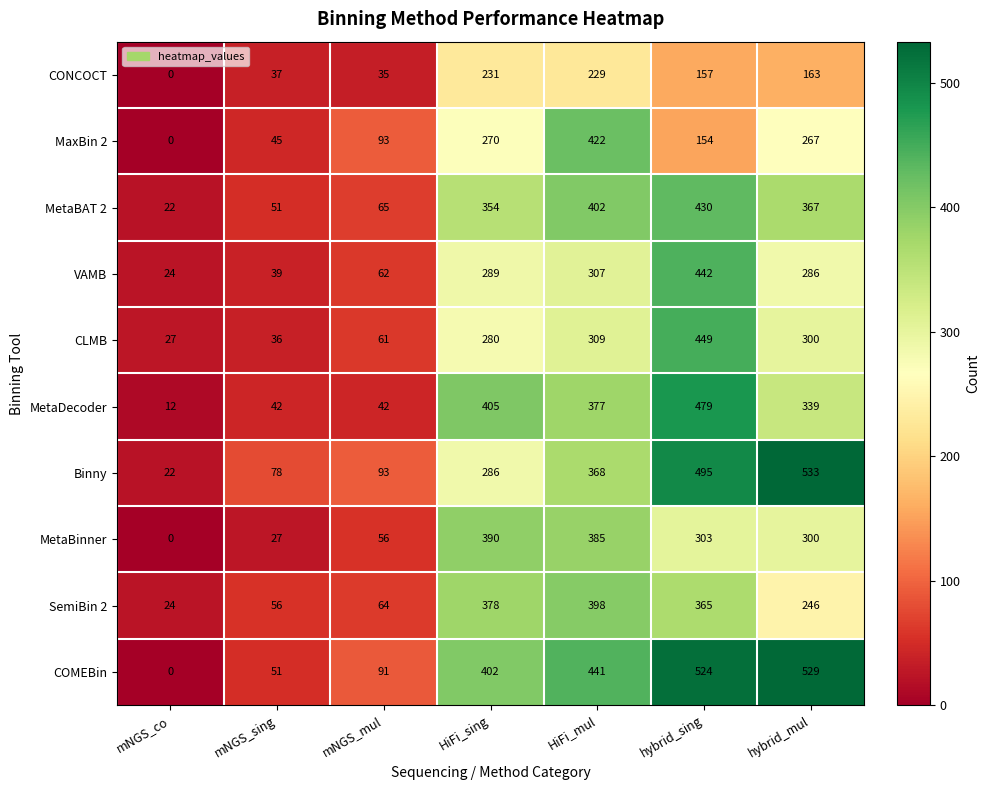

Which label corresponds to the largest value in the chart?

hybrid_mul